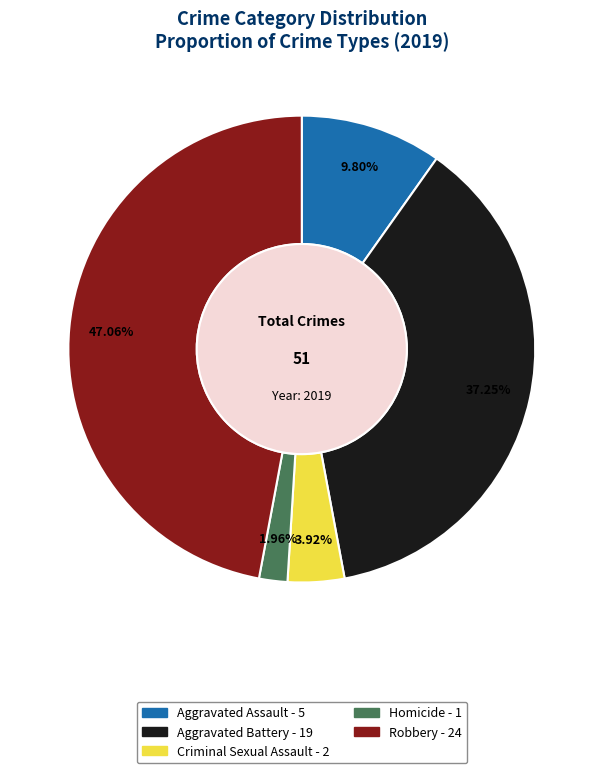

To the nearest percent, what is the combined percentage of Aggravated Battery and Aggravated Assault?

47%